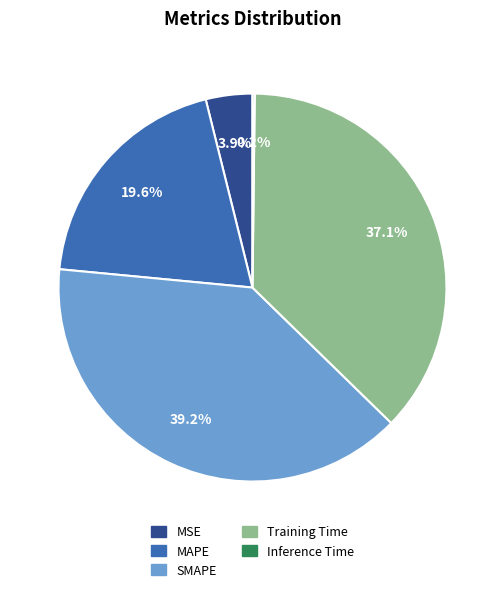

To the nearest percent, what portion does SMAPE represent?

39%